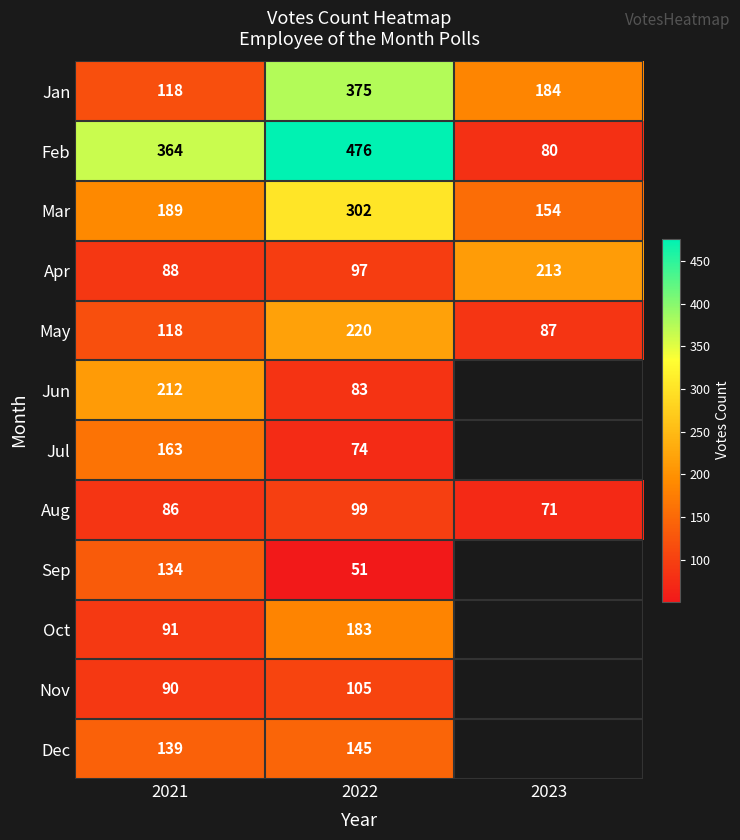

Which label corresponds to the largest value in the chart?

2022